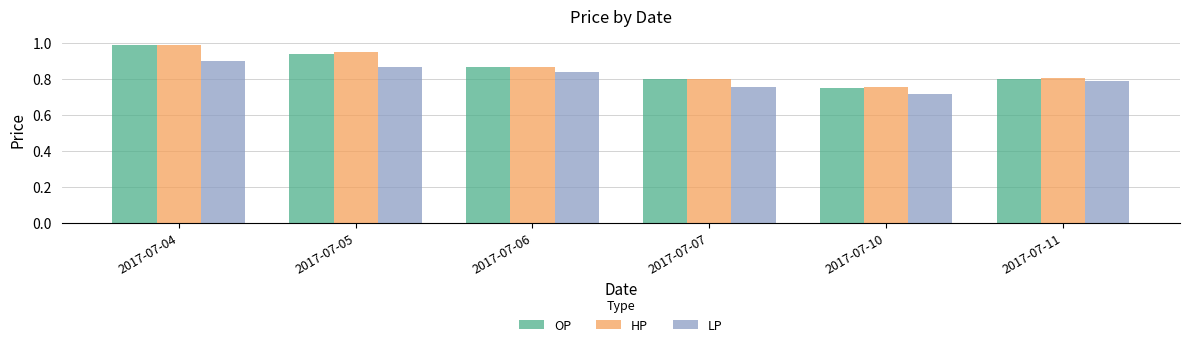

At which category does the chart reach its minimum across all series?

2017-07-10